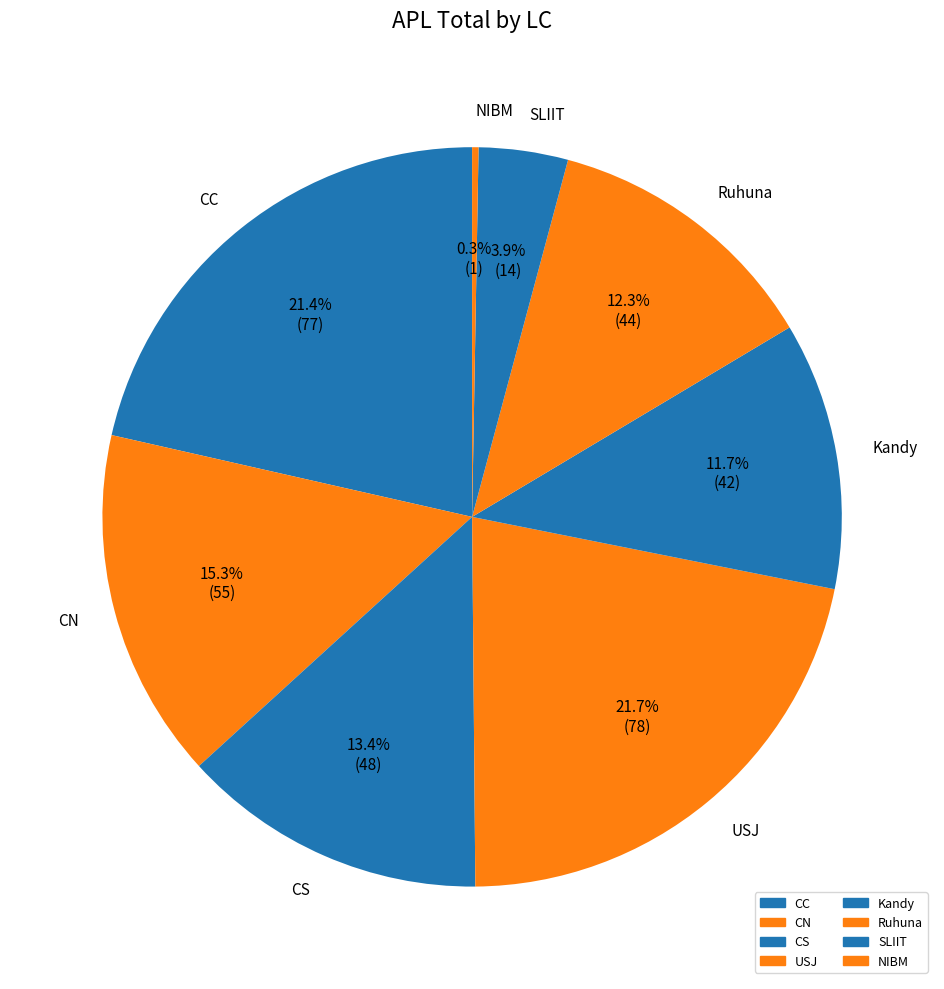

Between NIBM and Kandy, which is larger?

Kandy